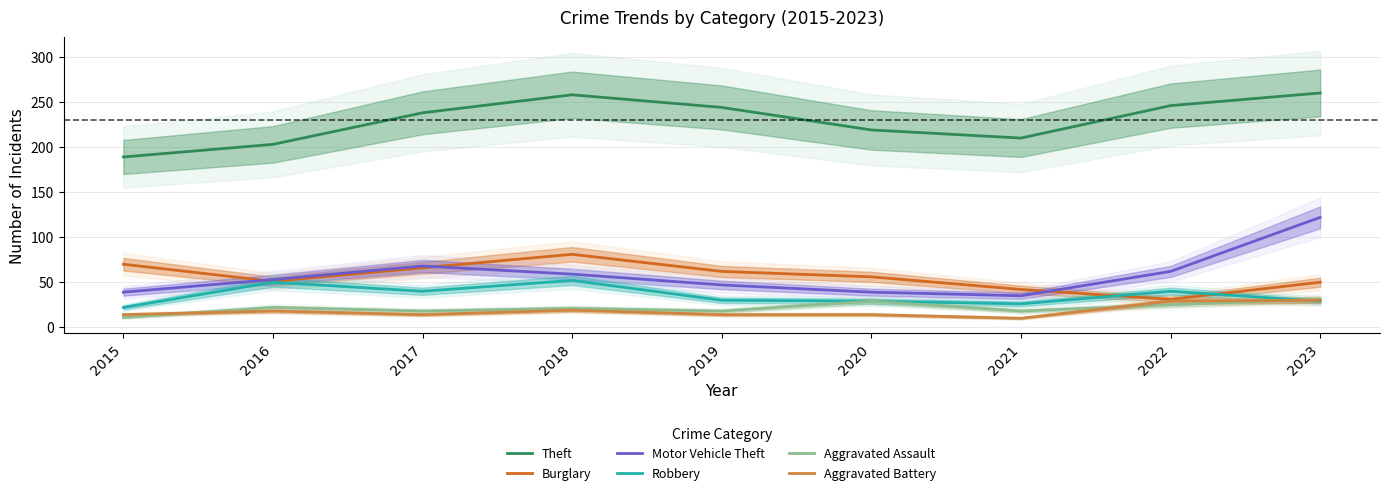

Between 2018 and 2020, which series saw the biggest shift?

Theft